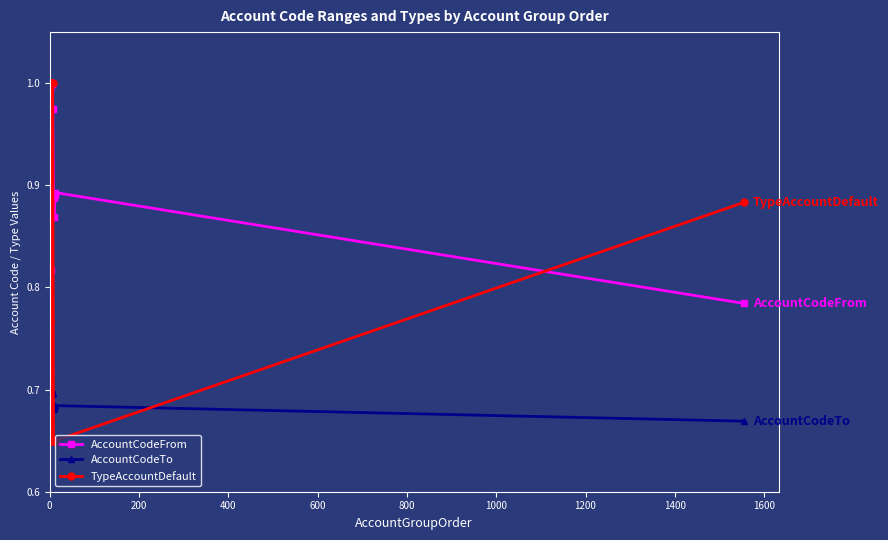

What is the smallest value displayed?

0.7